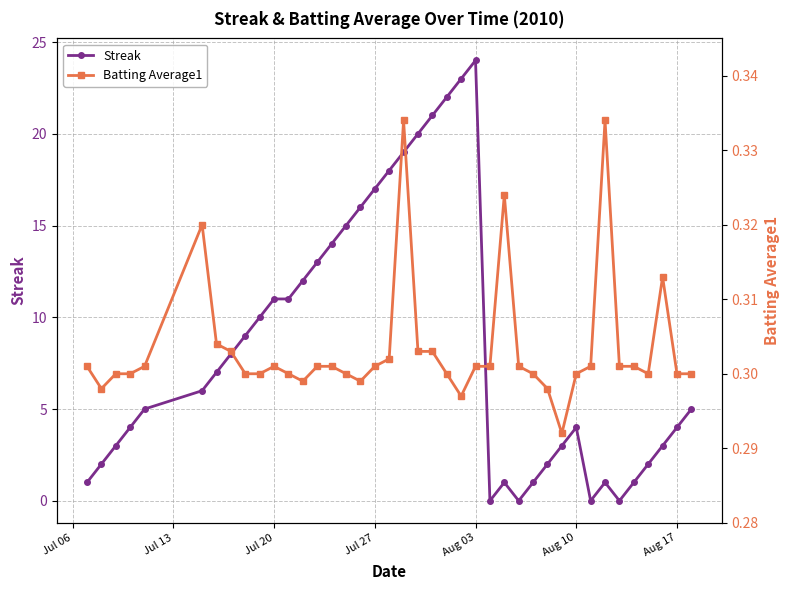

What is the lowest value of the Batting Average1 series?

0.3